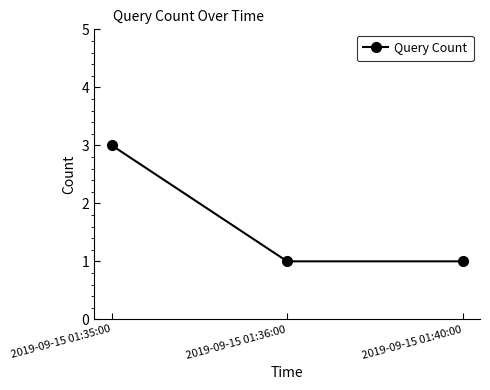

Approximately how many times larger is the value at 2019-09-15 01:40:00 compared to 2019-09-15 01:36:00?

1.0